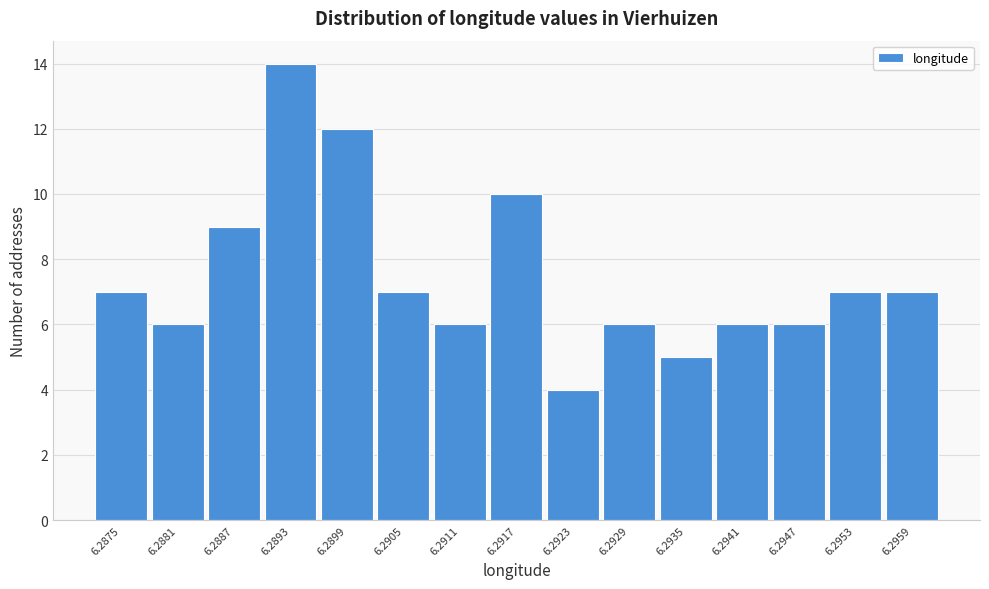

Reading left to right, transcribe all the data shown in this chart.

7	6	9	14	12	7	6	10	4	6	5	6	6	7	7